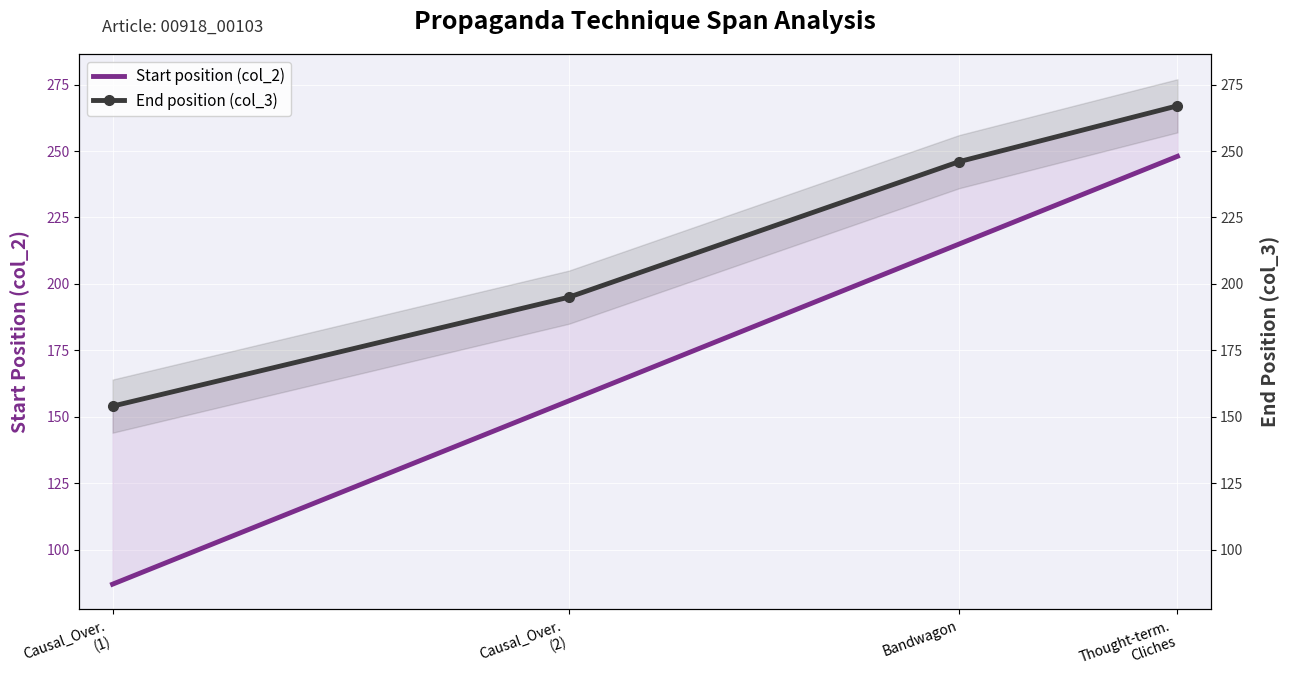

How many series are shown in this chart?

2